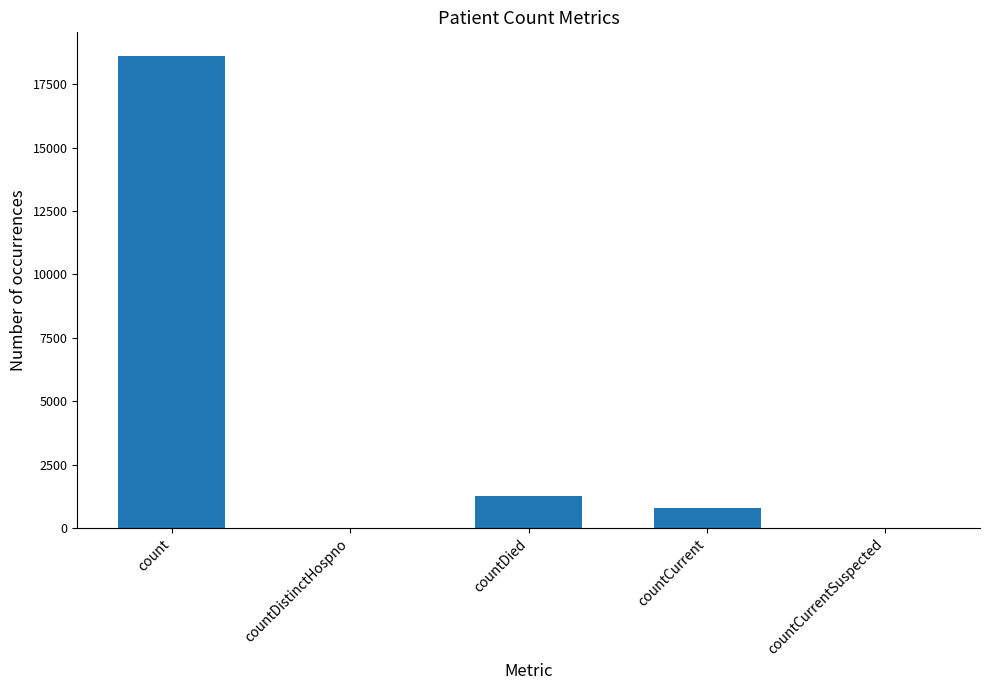

What is the sum of all values?

20654